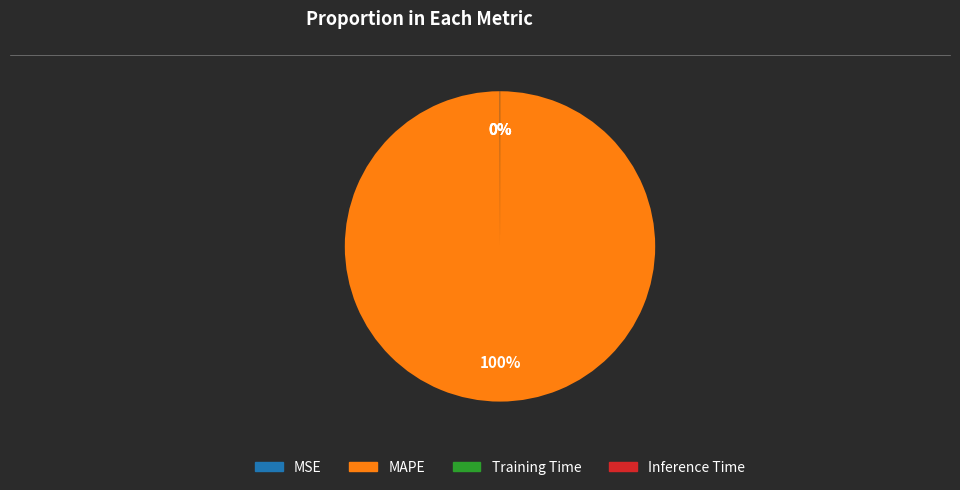

To the nearest percent, what is the average slice percentage?

25%